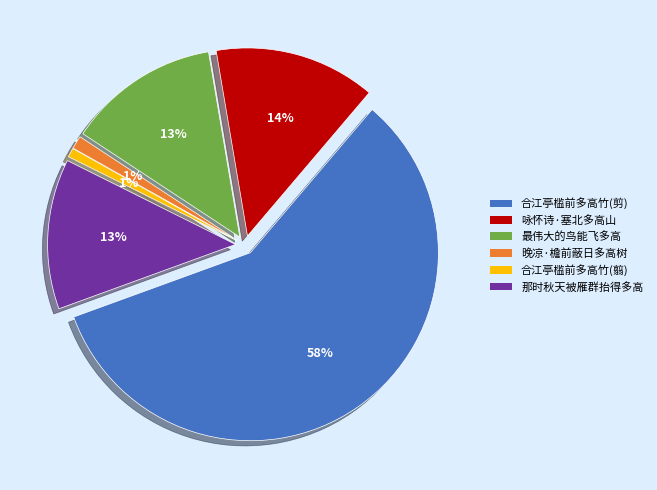

What percentage is the 合江亭槛前多高竹(翦) slice, to the nearest percent?

1%